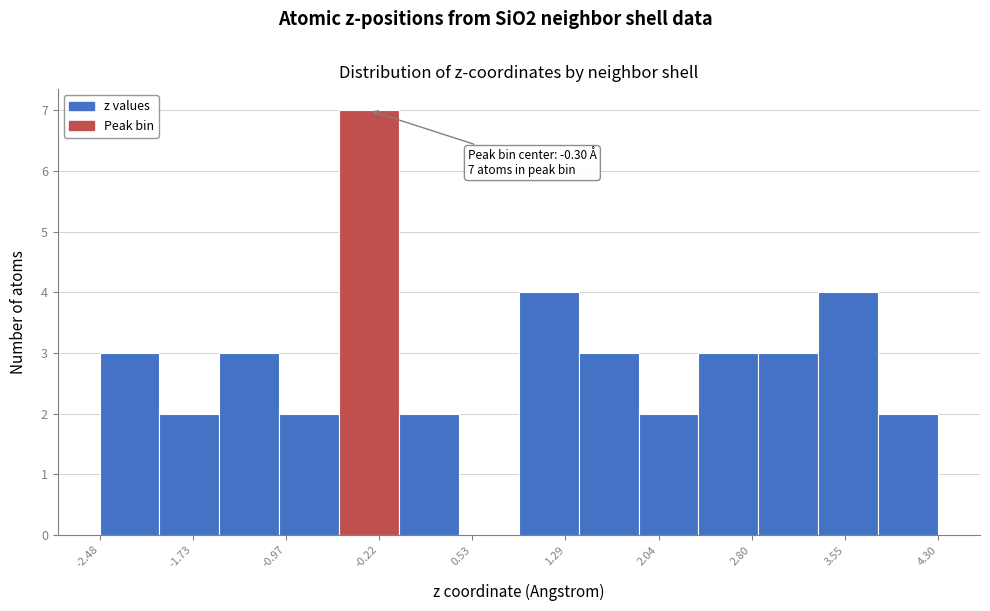

Which range on the x-axis has the tallest bar?

-0.5 to -0.1